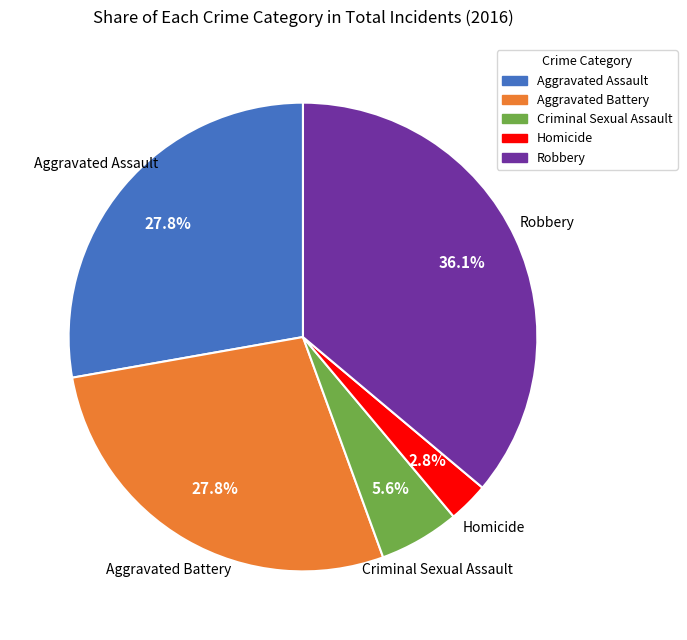

Approximately how many times larger is the value at Aggravated Assault compared to Robbery?

0.8